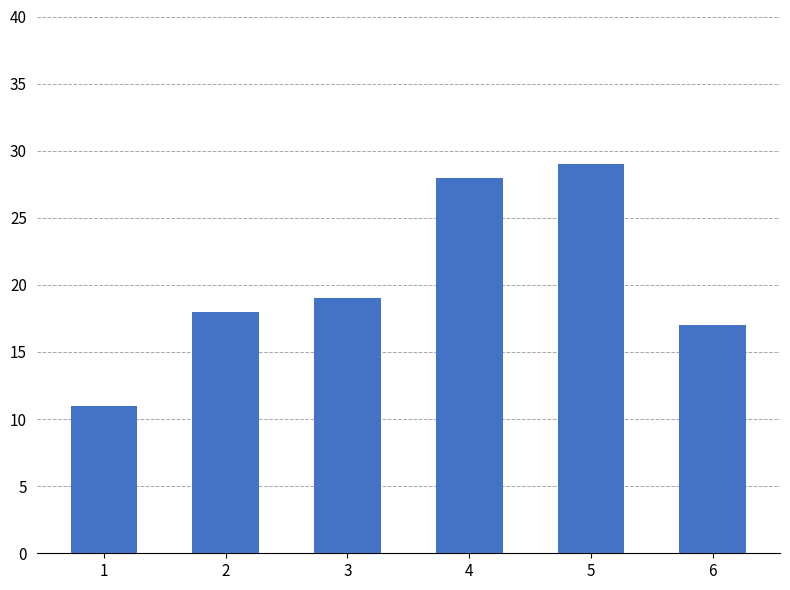

Reading left to right, list all the values displayed in this chart.

11	18	19	28	29	17